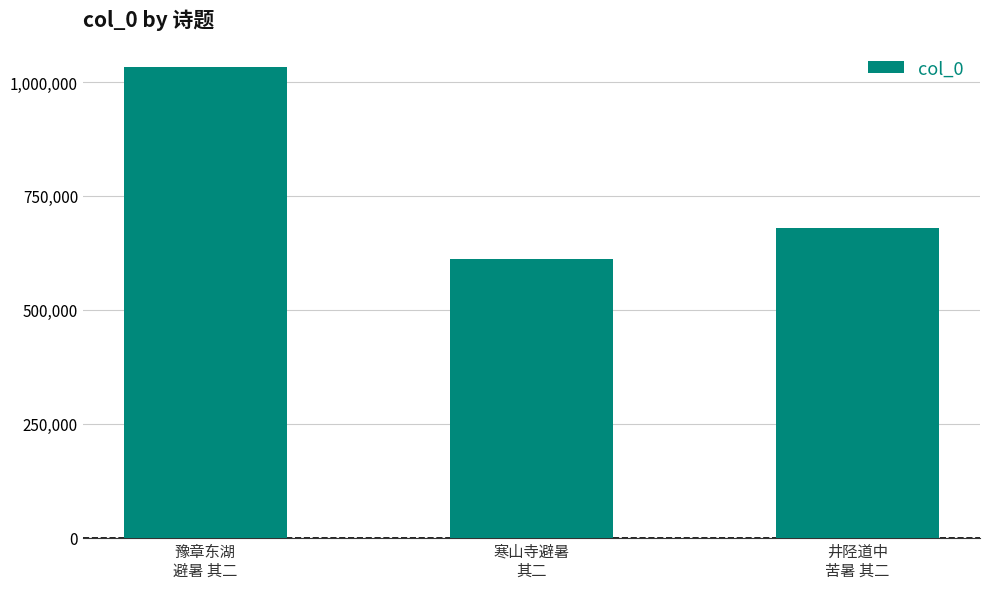

The value at 寒山寺避暑
其二 is 248332. True or false?

False